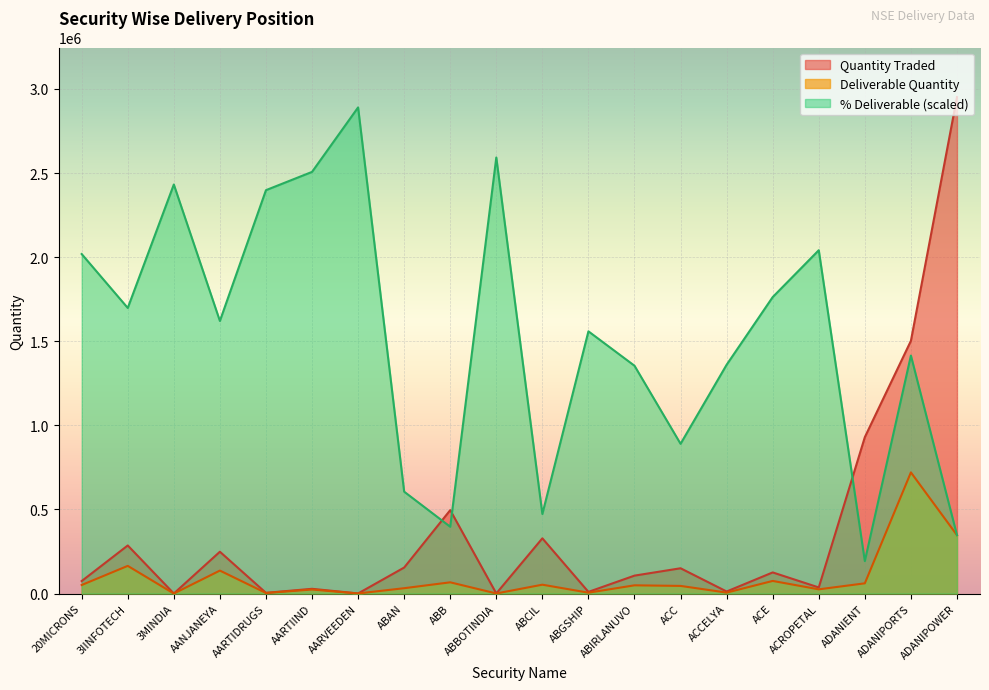

How many lines are shown in the chart?

3